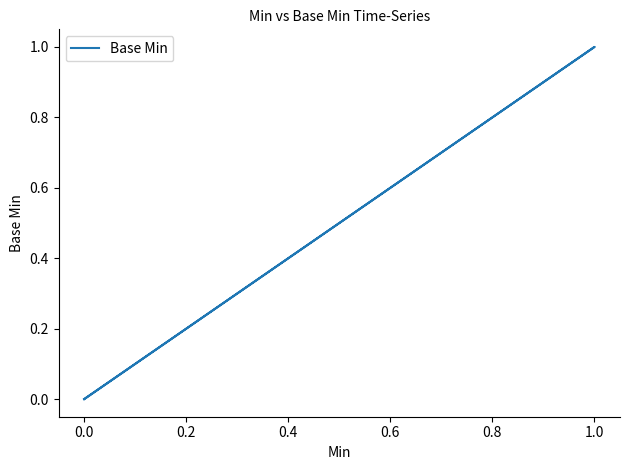

What is the sum of all values?

1